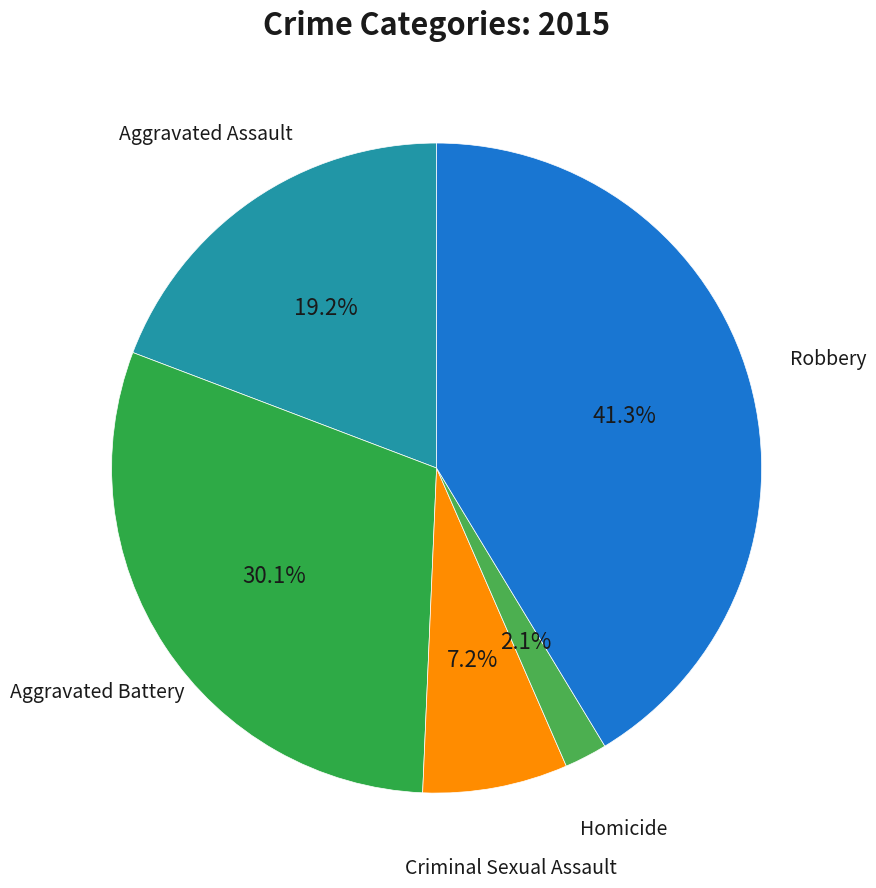

What is the largest slice in the pie chart?

Robbery